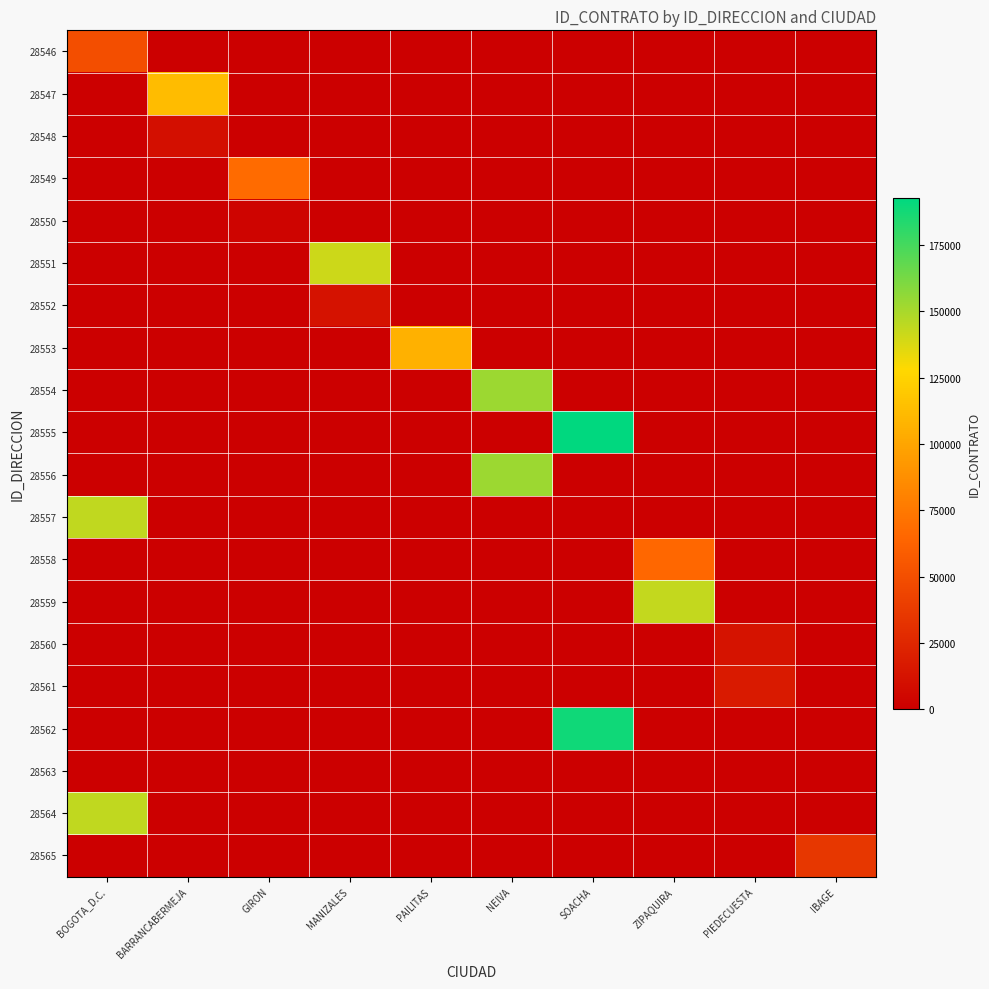

Reading right to left, what are all the values shown in this chart?

28546: IBAGE=0	PIEDECUESTA=0	ZIPAQUIRA=0	SOACHA=0	NEIVA=0	PAILITAS=0	MANIZALES=0	GIRON=0	BARRANCABERMEJA=0	BOGOTA_D.C.=49040
28547: IBAGE=0	PIEDECUESTA=0	ZIPAQUIRA=0	SOACHA=0	NEIVA=0	PAILITAS=0	MANIZALES=0	GIRON=0	BARRANCABERMEJA=112601	BOGOTA_D.C.=0
28548: IBAGE=0	PIEDECUESTA=0	ZIPAQUIRA=0	SOACHA=0	NEIVA=0	PAILITAS=0	MANIZALES=0	GIRON=0	BARRANCABERMEJA=10493	BOGOTA_D.C.=0
28549: IBAGE=0	PIEDECUESTA=0	ZIPAQUIRA=0	SOACHA=0	NEIVA=0	PAILITAS=0	MANIZALES=0	GIRON=67638	BARRANCABERMEJA=0	BOGOTA_D.C.=0
28550: IBAGE=0	PIEDECUESTA=0	ZIPAQUIRA=0	SOACHA=0	NEIVA=0	PAILITAS=0	MANIZALES=0	GIRON=3231	BARRANCABERMEJA=0	BOGOTA_D.C.=0
28551: IBAGE=0	PIEDECUESTA=0	ZIPAQUIRA=0	SOACHA=0	NEIVA=0	PAILITAS=0	MANIZALES=141293	GIRON=0	BARRANCABERMEJA=0	BOGOTA_D.C.=0
28552: IBAGE=0	PIEDECUESTA=0	ZIPAQUIRA=0	SOACHA=0	NEIVA=0	PAILITAS=0	MANIZALES=11743	GIRON=0	BARRANCABERMEJA=0	BOGOTA_D.C.=0
28553: IBAGE=0	PIEDECUESTA=0	ZIPAQUIRA=0	SOACHA=0	NEIVA=0	PAILITAS=106526	MANIZALES=0	GIRON=0	BARRANCABERMEJA=0	BOGOTA_D.C.=0
28554: IBAGE=0	PIEDECUESTA=0	ZIPAQUIRA=0	SOACHA=0	NEIVA=153270	PAILITAS=0	MANIZALES=0	GIRON=0	BARRANCABERMEJA=0	BOGOTA_D.C.=0
28555: IBAGE=0	PIEDECUESTA=0	ZIPAQUIRA=0	SOACHA=192867	NEIVA=0	PAILITAS=0	MANIZALES=0	GIRON=0	BARRANCABERMEJA=0	BOGOTA_D.C.=0
28556: IBAGE=0	PIEDECUESTA=0	ZIPAQUIRA=0	SOACHA=0	NEIVA=153270	PAILITAS=0	MANIZALES=0	GIRON=0	BARRANCABERMEJA=0	BOGOTA_D.C.=0
28557: IBAGE=0	PIEDECUESTA=0	ZIPAQUIRA=0	SOACHA=0	NEIVA=0	PAILITAS=0	MANIZALES=0	GIRON=0	BARRANCABERMEJA=0	BOGOTA_D.C.=144552
28558: IBAGE=0	PIEDECUESTA=0	ZIPAQUIRA=65126	SOACHA=0	NEIVA=0	PAILITAS=0	MANIZALES=0	GIRON=0	BARRANCABERMEJA=0	BOGOTA_D.C.=0
28559: IBAGE=0	PIEDECUESTA=0	ZIPAQUIRA=143425	SOACHA=0	NEIVA=0	PAILITAS=0	MANIZALES=0	GIRON=0	BARRANCABERMEJA=0	BOGOTA_D.C.=0
28560: IBAGE=0	PIEDECUESTA=12426	ZIPAQUIRA=0	SOACHA=0	NEIVA=0	PAILITAS=0	MANIZALES=0	GIRON=0	BARRANCABERMEJA=0	BOGOTA_D.C.=0
28561: IBAGE=0	PIEDECUESTA=16867	ZIPAQUIRA=0	SOACHA=0	NEIVA=0	PAILITAS=0	MANIZALES=0	GIRON=0	BARRANCABERMEJA=0	BOGOTA_D.C.=0
28562: IBAGE=0	PIEDECUESTA=0	ZIPAQUIRA=0	SOACHA=188578	NEIVA=0	PAILITAS=0	MANIZALES=0	GIRON=0	BARRANCABERMEJA=0	BOGOTA_D.C.=0
28563: IBAGE=0	PIEDECUESTA=0	ZIPAQUIRA=0	SOACHA=0	NEIVA=0	PAILITAS=0	MANIZALES=0	GIRON=0	BARRANCABERMEJA=0	BOGOTA_D.C.=0
28564: IBAGE=0	PIEDECUESTA=0	ZIPAQUIRA=0	SOACHA=0	NEIVA=0	PAILITAS=0	MANIZALES=0	GIRON=0	BARRANCABERMEJA=0	BOGOTA_D.C.=144552
28565: IBAGE=35351	PIEDECUESTA=0	ZIPAQUIRA=0	SOACHA=0	NEIVA=0	PAILITAS=0	MANIZALES=0	GIRON=0	BARRANCABERMEJA=0	BOGOTA_D.C.=0